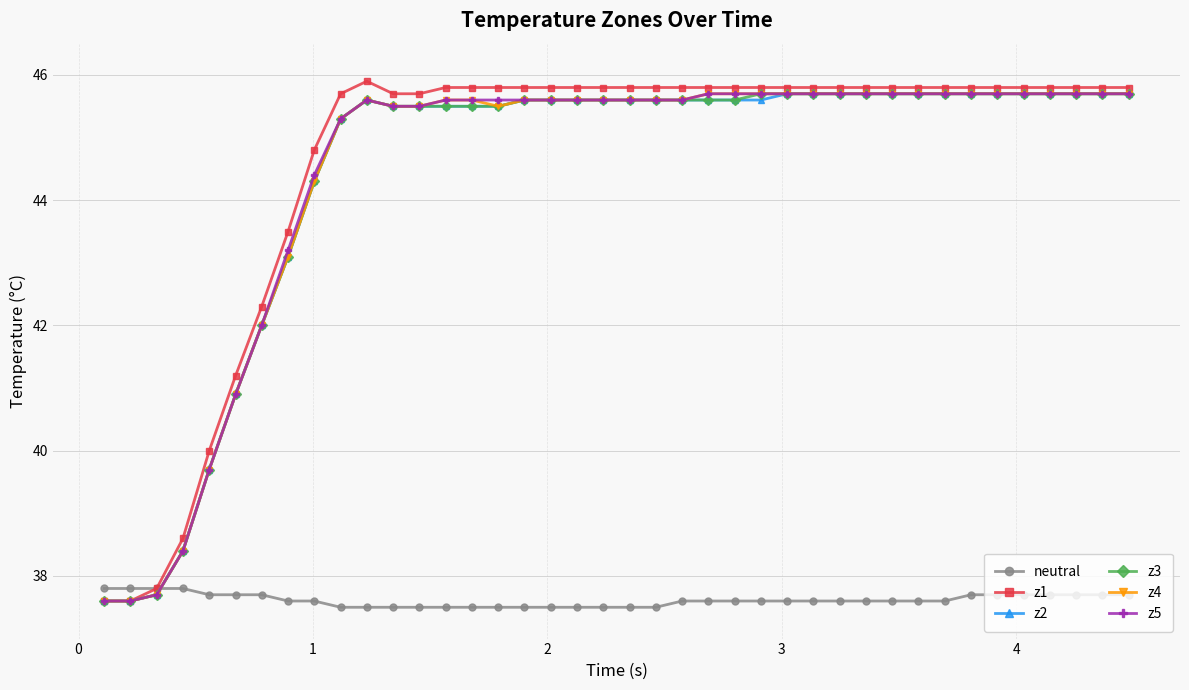

Does the chart display data point markers on the line(s)?

Yes